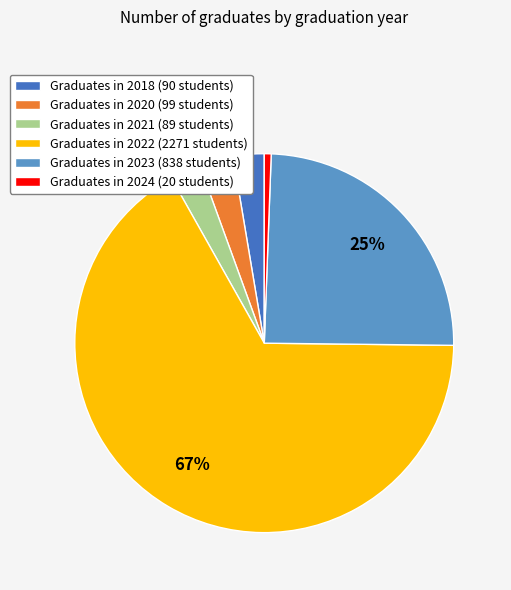

Is it true that Graduates in 2022 (2271 students) is 67% of the pie?

True